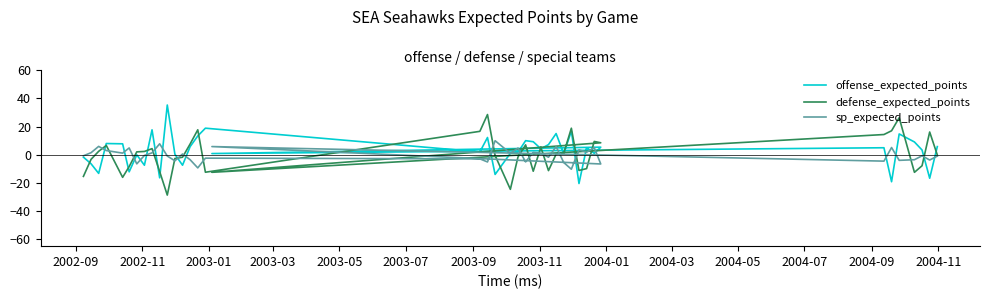

Is it true that sp_expected_points equals 13.5 at 2004-03?

False